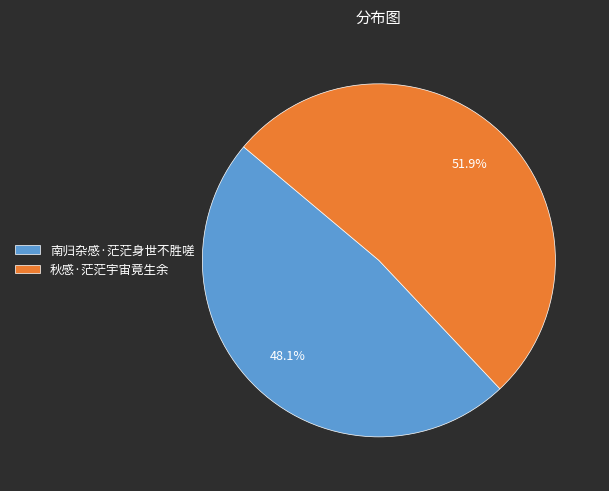

To the nearest percent, what is the difference between the largest and smallest slice percentages?

4%